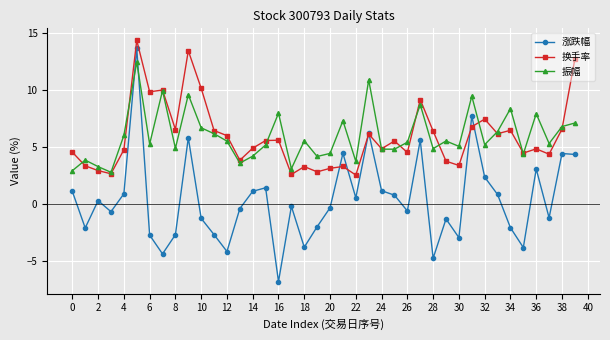

True or false: 涨跌幅 and 振幅 intersect in this chart.

True